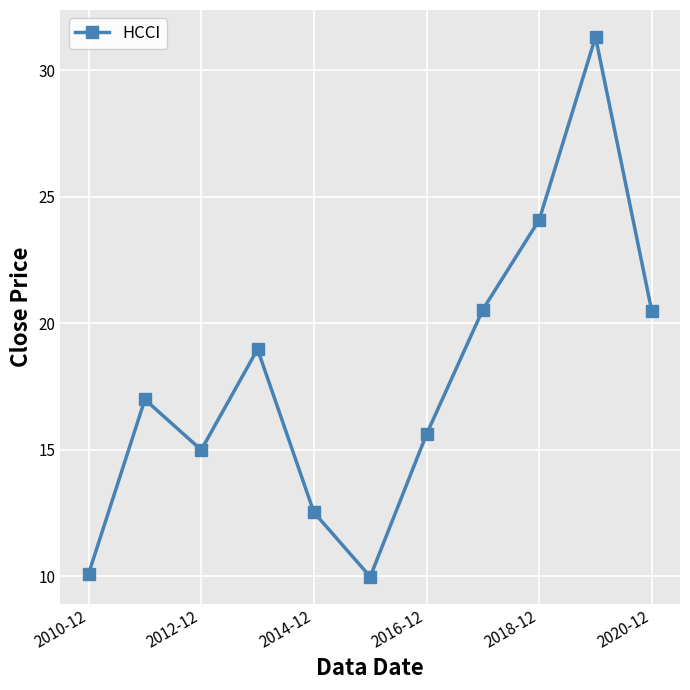

What is the value of the 9th point from the left?

24.1